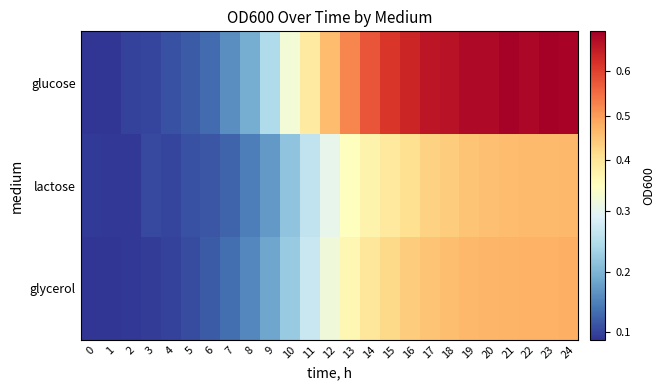

What is the spread (max minus min) of values at 13?

0.2